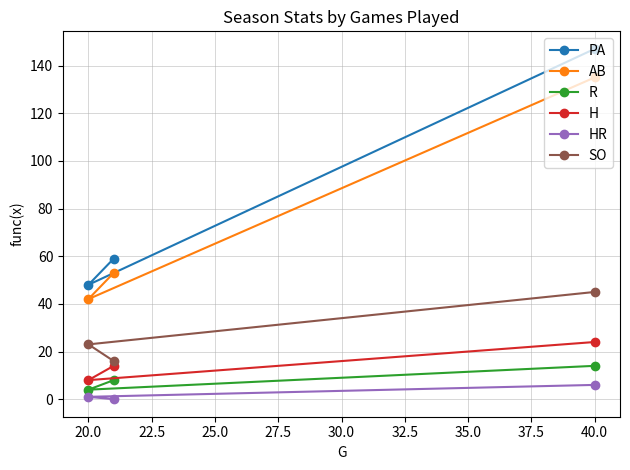

Which series has the widest spread of values?

PA